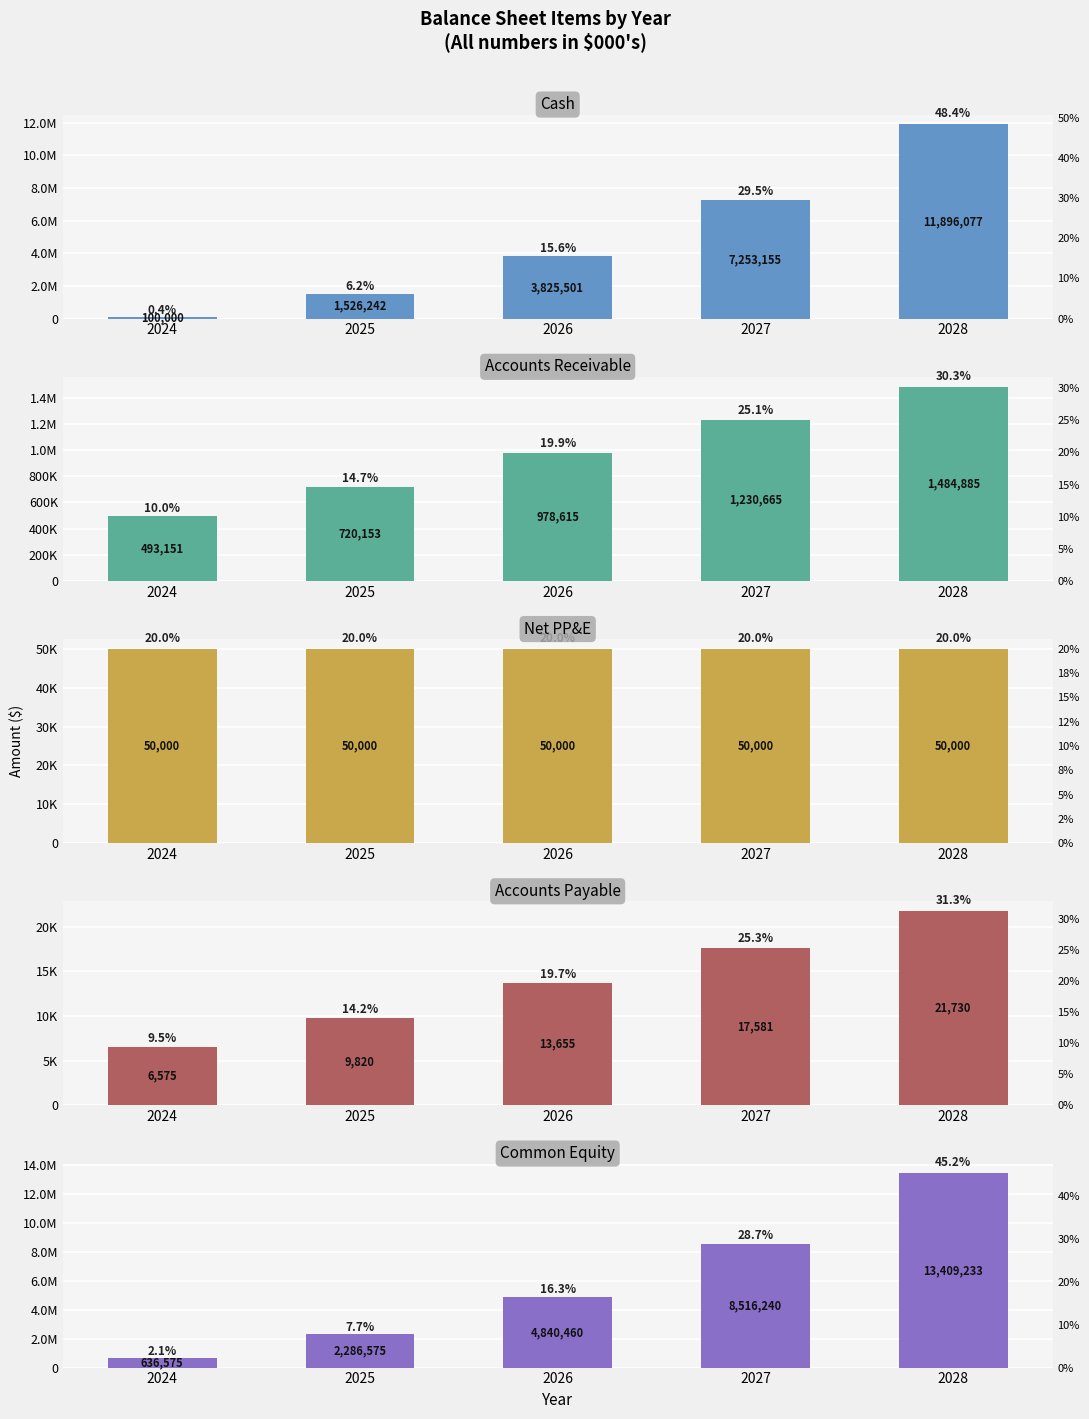

What is the sum of all Net PP&E values?

250000.0